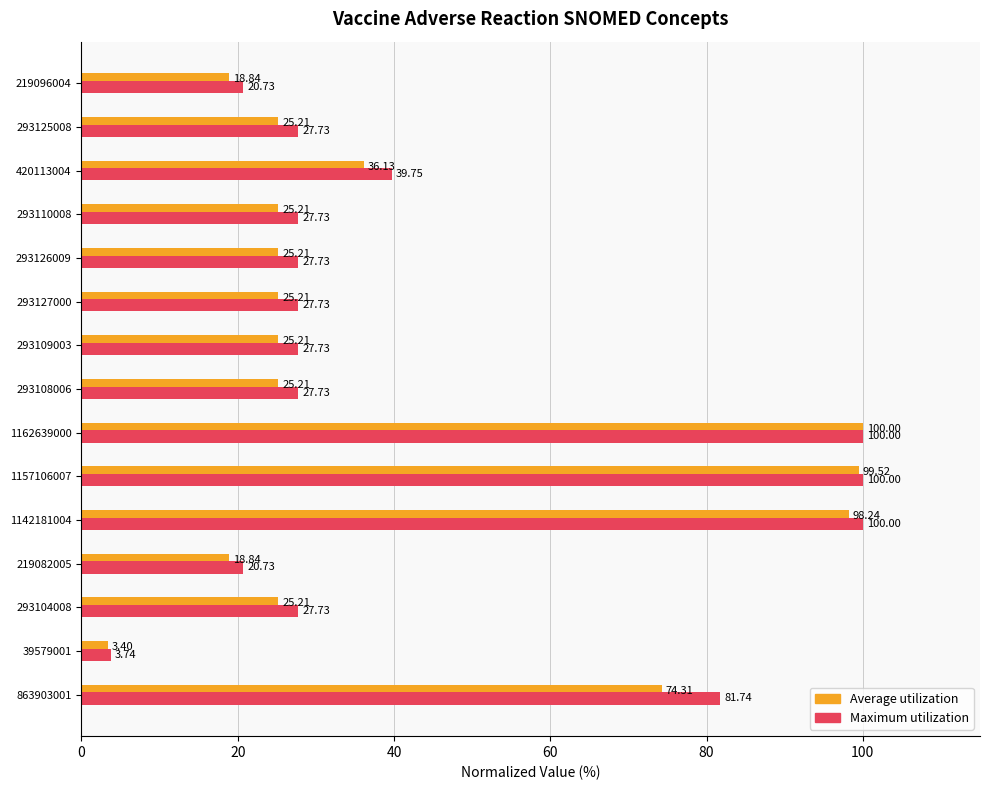

What are all the series names shown in the legend?

Average utilization, Maximum utilization